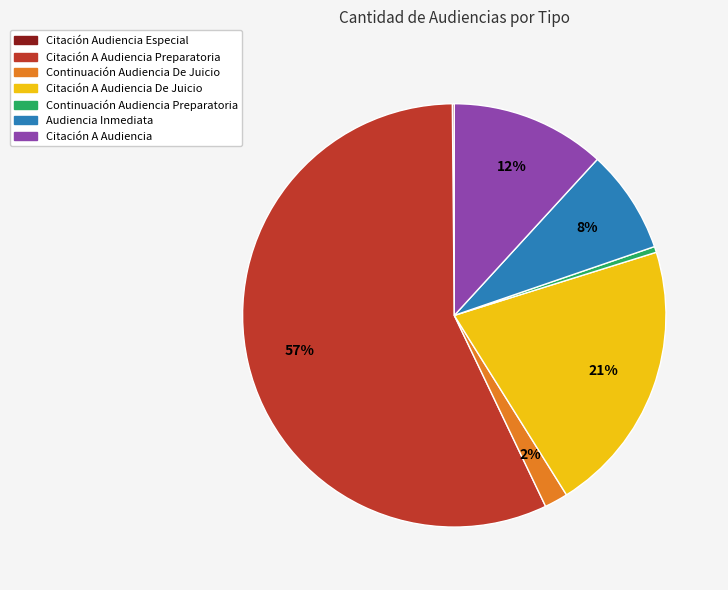

To the nearest percent, what is the average slice percentage?

14%